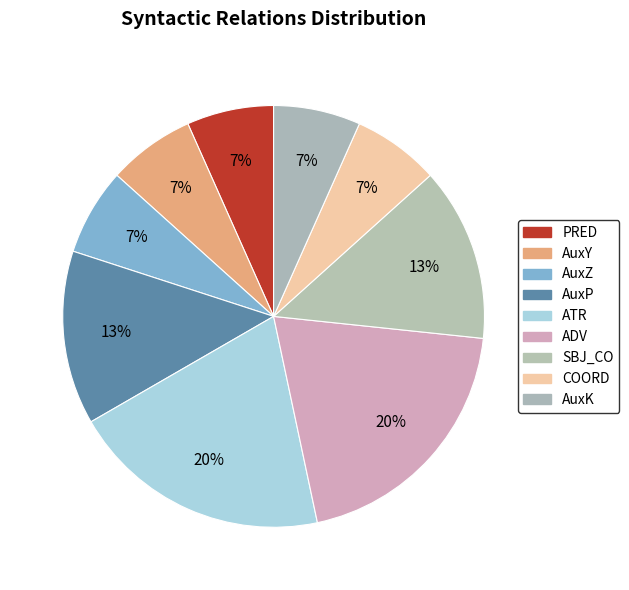

Which category has the biggest portion of the pie?

ATR